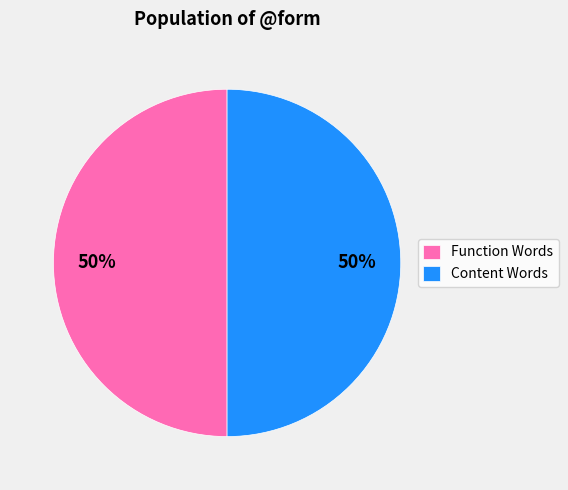

What percentage is the Content Words slice, to the nearest percent?

50%